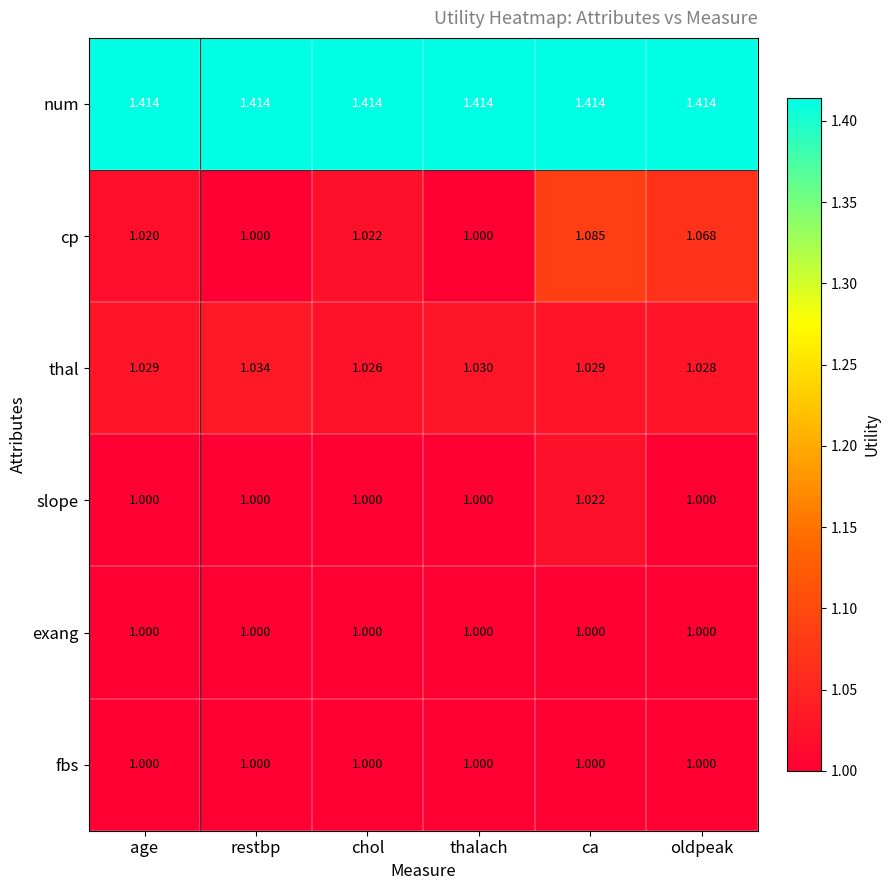

Which series has the largest total across all categories?

num